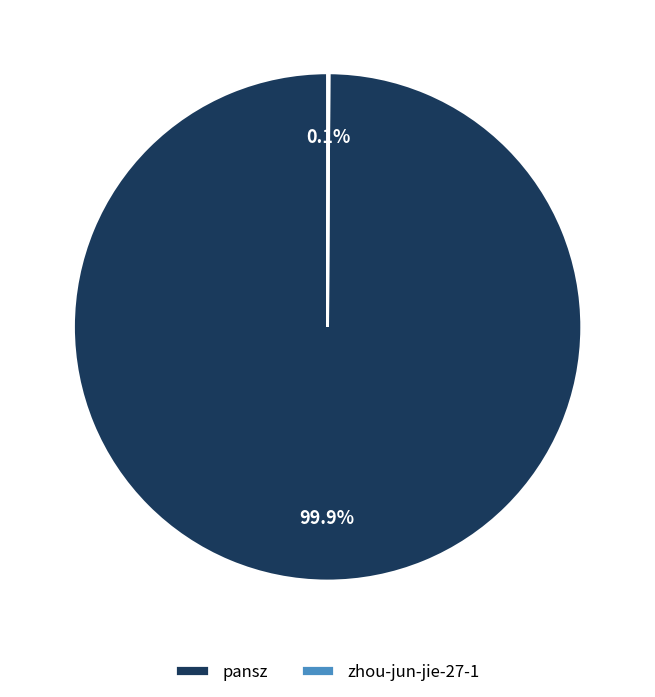

Is there any slice that represents more than half of the pie?

Yes